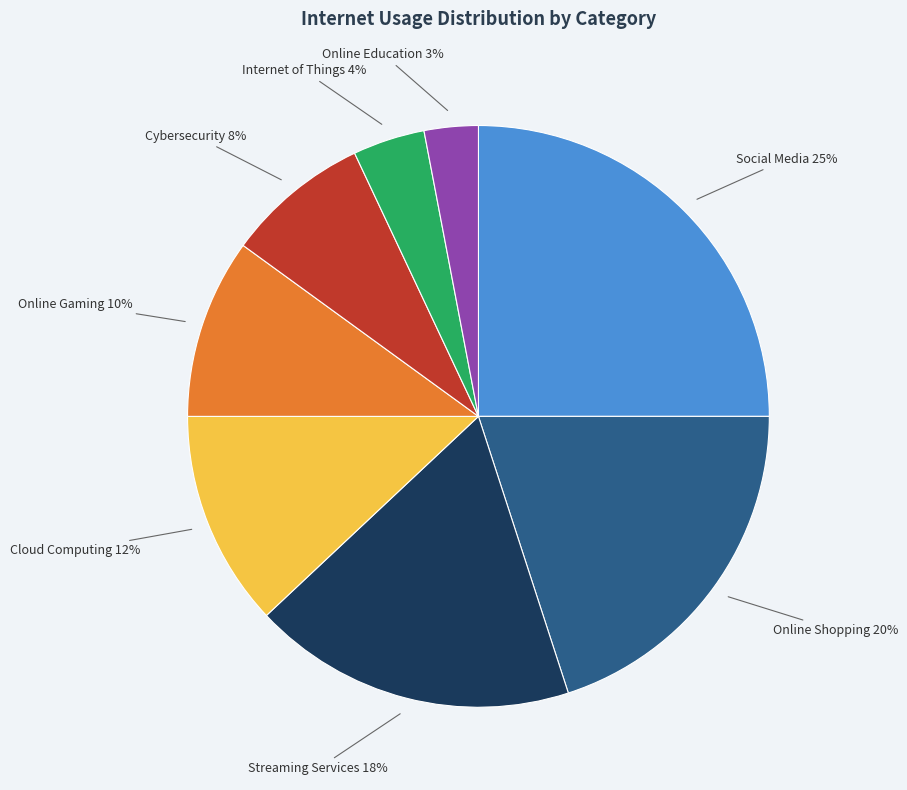

To the nearest percent, what is the difference between the largest and smallest slice percentages?

22%